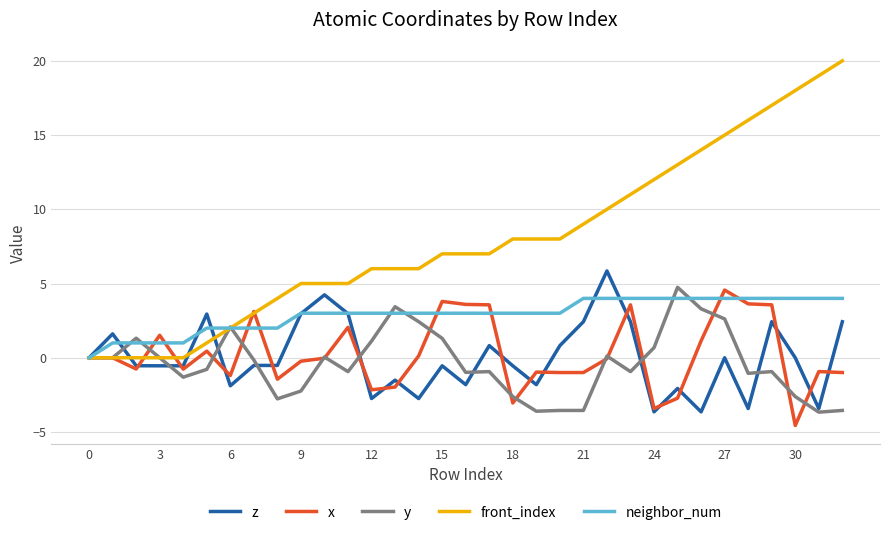

Which series has the largest total across all categories?

front_index